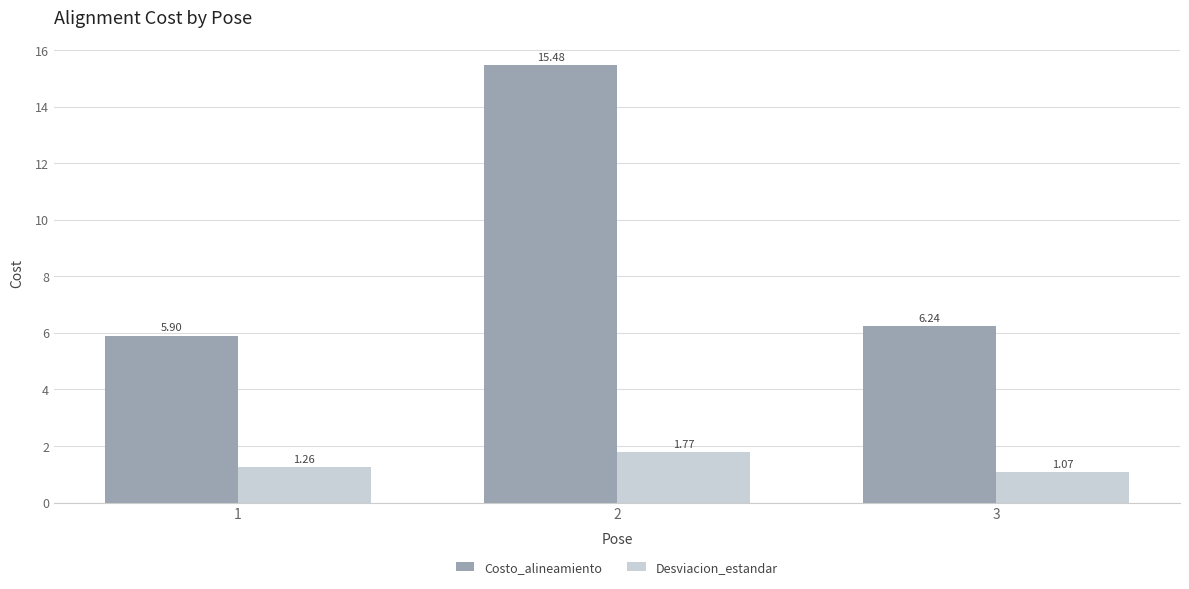

What is the difference between the Desviacion_estandar values at 1 and 3?

0.2